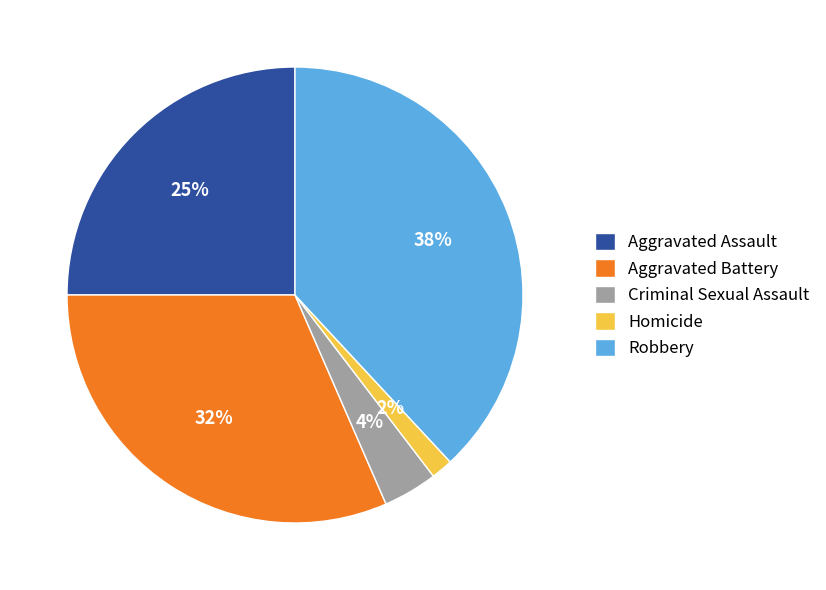

Rank the categories by value from highest to lowest.

Robbery, Aggravated Battery, Aggravated Assault, Criminal Sexual Assault, Homicide